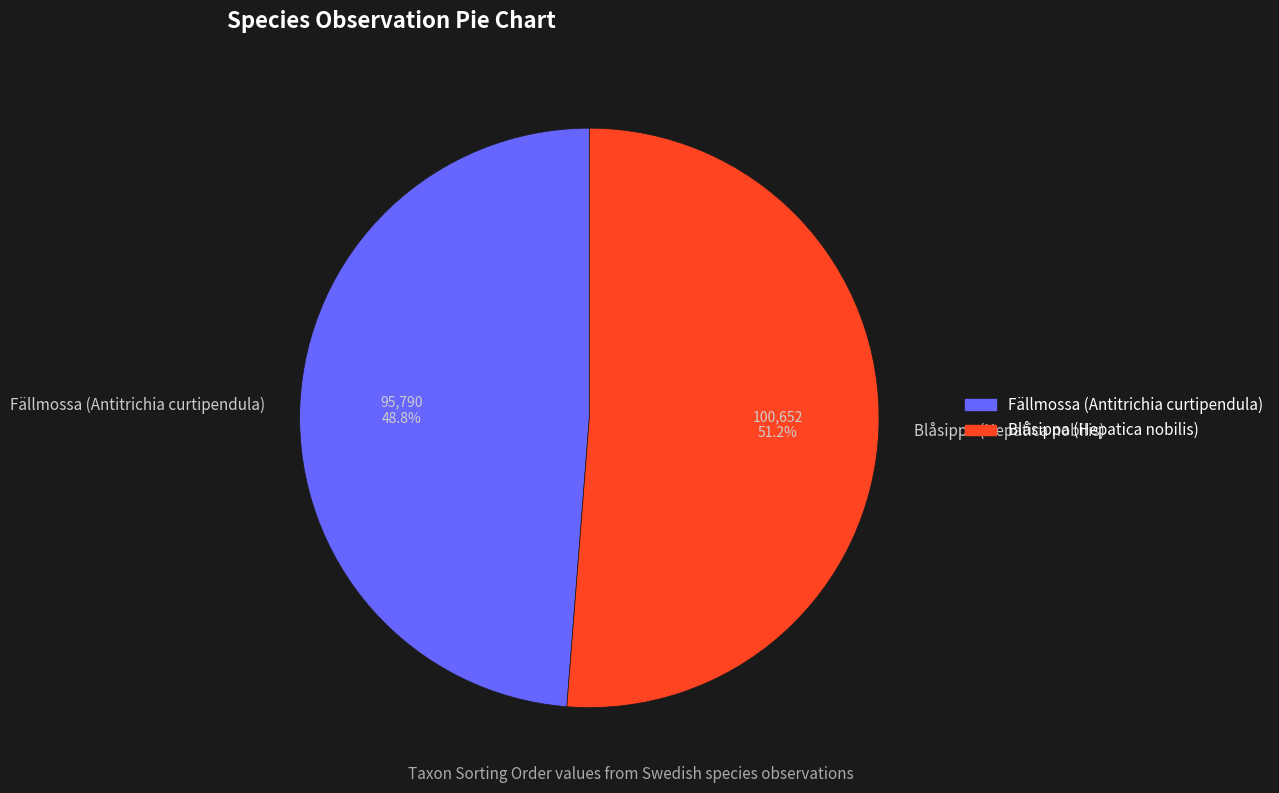

How many segments does this pie chart have?

2